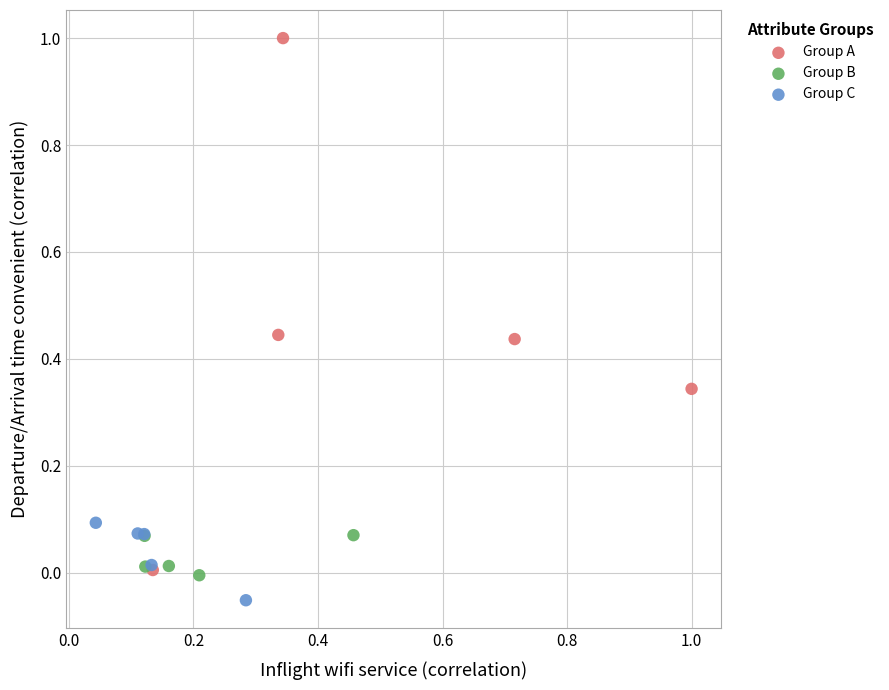

Which series has the largest Y range (max minus min)?

Group A